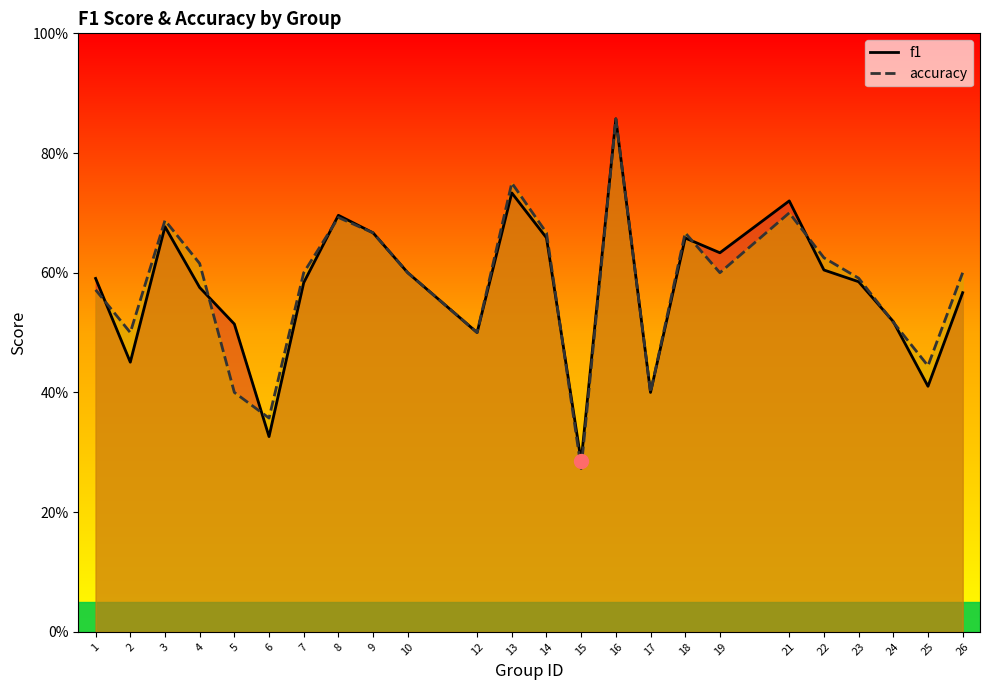

At which category is the sum across all series the highest?

16